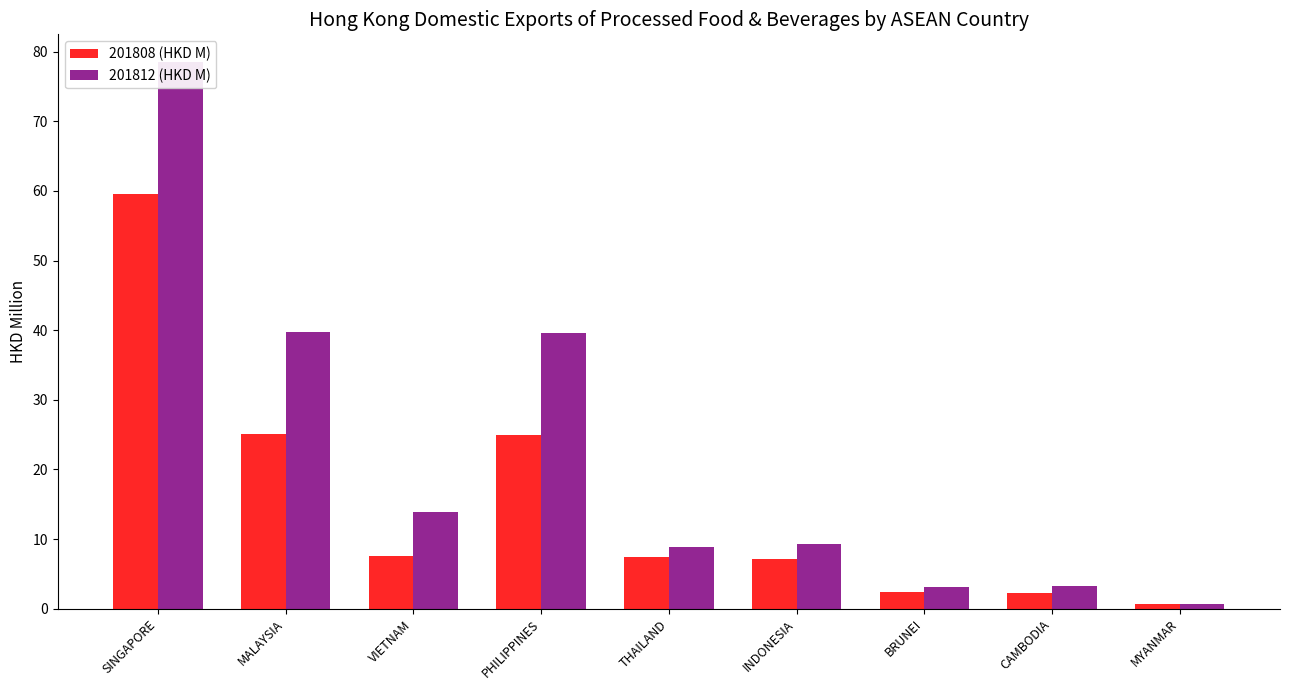

What is the maximum value shown in the chart?

78.6